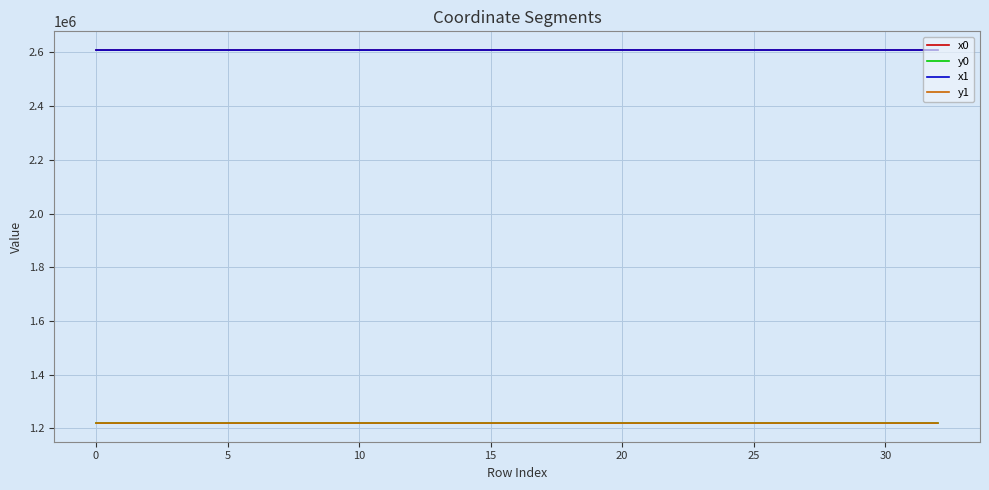

True or false: y0 and x0 intersect in this chart.

False